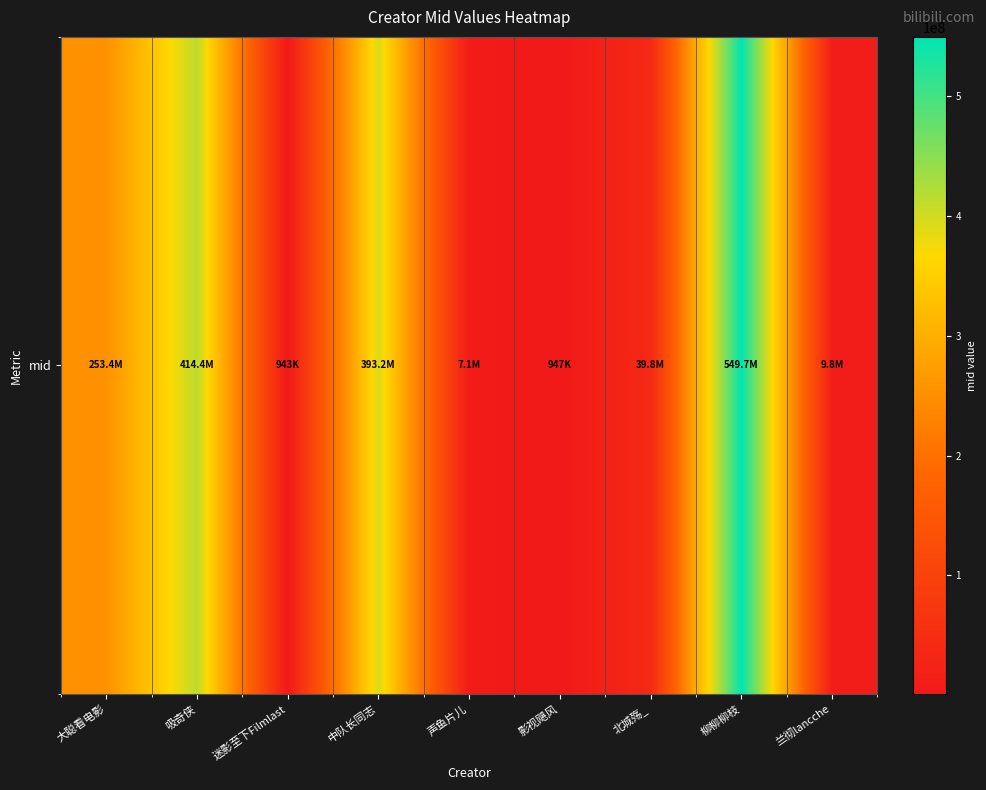

Reading left to right, extract all data points from this chart.

大聪看电影=253350665	吸奇侠=414350632	迷影至下Filmlast=942755	中队长同志=393170813	声鱼片儿=7064298	影视飓风=946974	北城殇_=39776454	柳柳柳枝=549704065	兰彻lancche=9813844